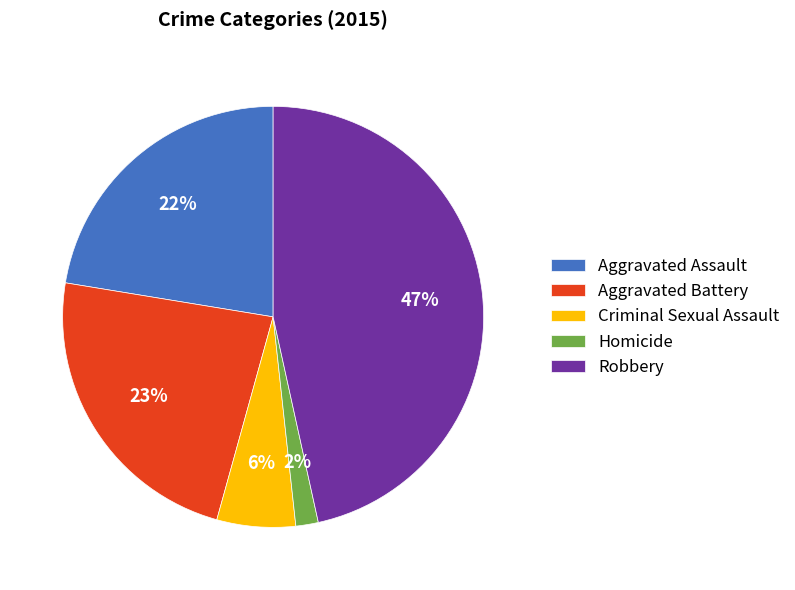

Combined, do Criminal Sexual Assault and Aggravated Battery account for over 50%?

No